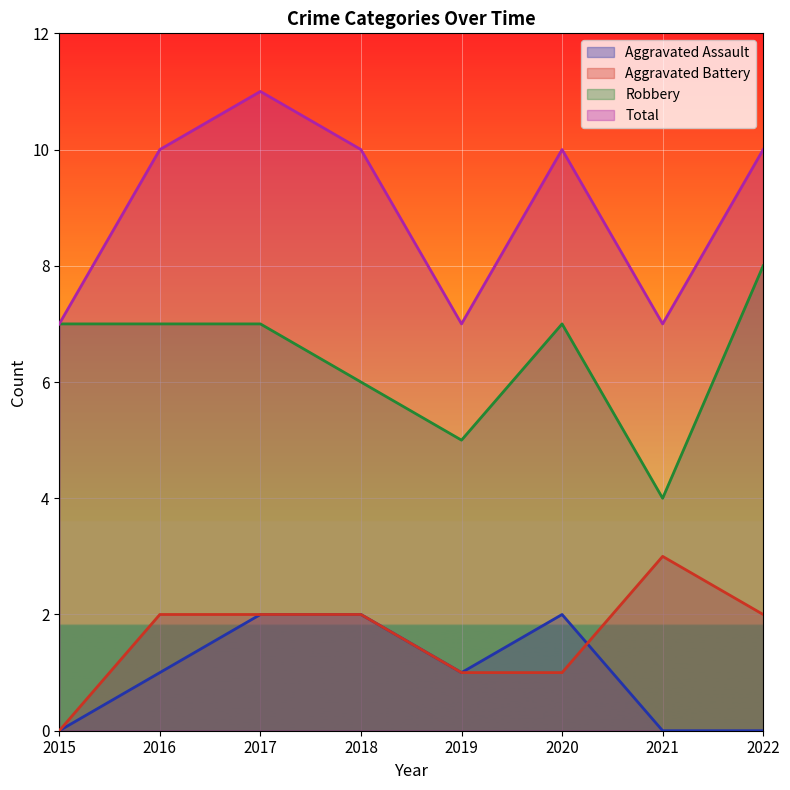

Reading left to right, transcribe all the data shown in this chart.

Aggravated Assault: 2015=0	2016=1	2017=2	2018=2	2019=1	2020=2	2021=0	2022=0
Aggravated Battery: 2015=0	2016=2	2017=2	2018=2	2019=1	2020=1	2021=3	2022=2
Robbery: 2015=7	2016=7	2017=7	2018=6	2019=5	2020=7	2021=4	2022=8
Total: 2015=7	2016=10	2017=11	2018=10	2019=7	2020=10	2021=7	2022=10